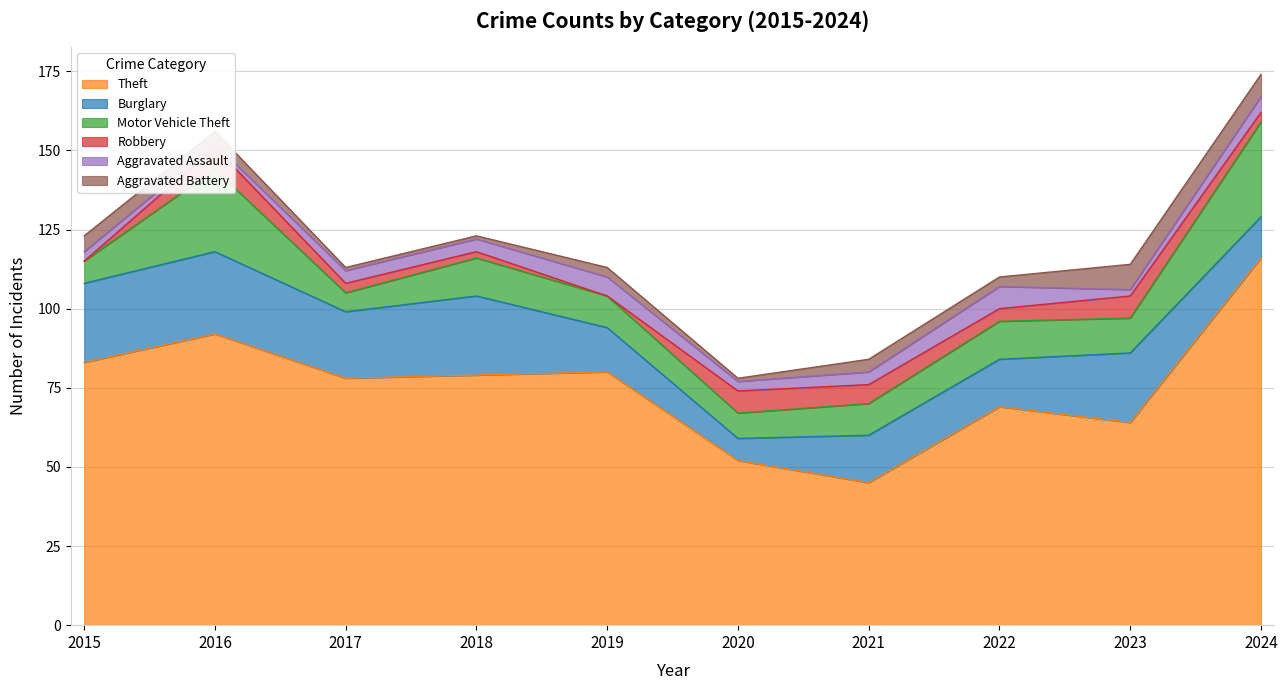

At which category is the sum across all series the highest?

2024